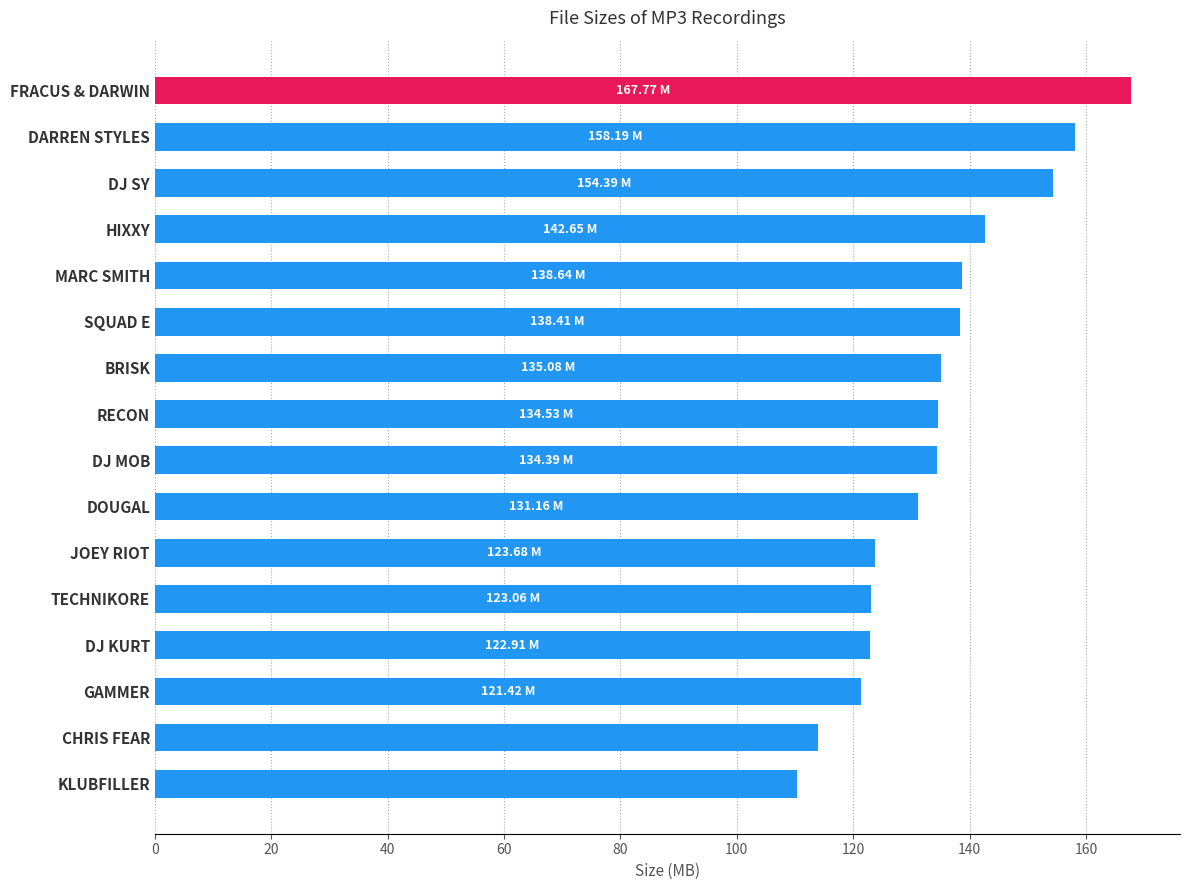

What is the label of the 11th bar from the bottom?

SQUAD E